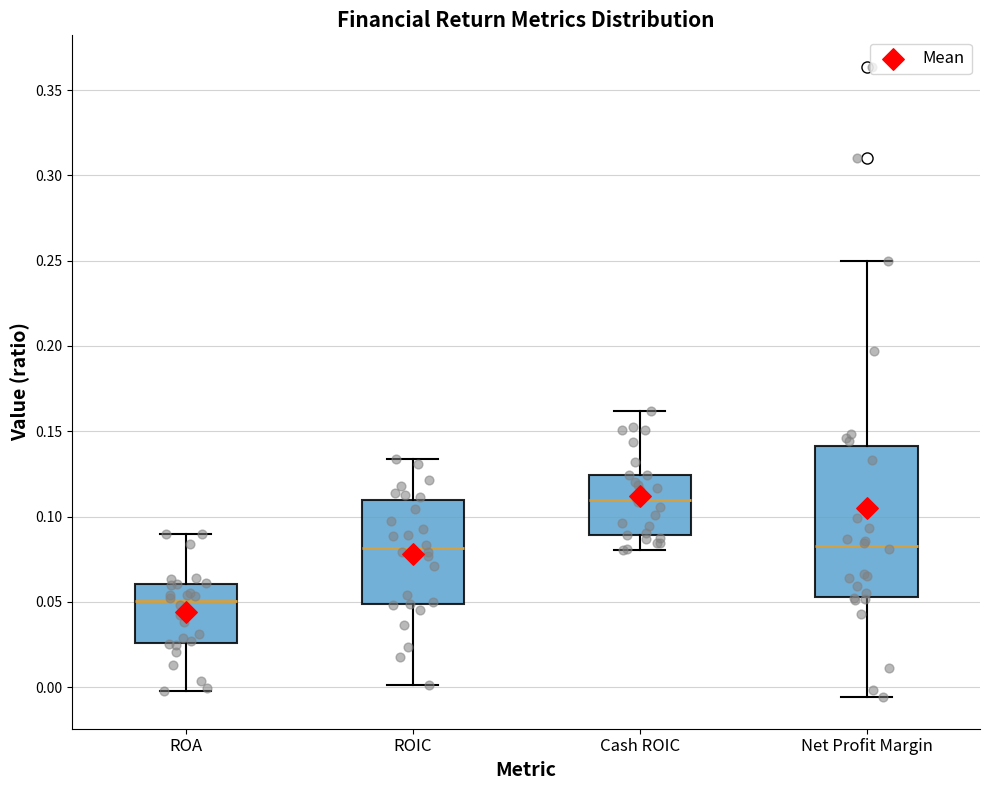

Which box's median line is the highest?

Cash ROIC